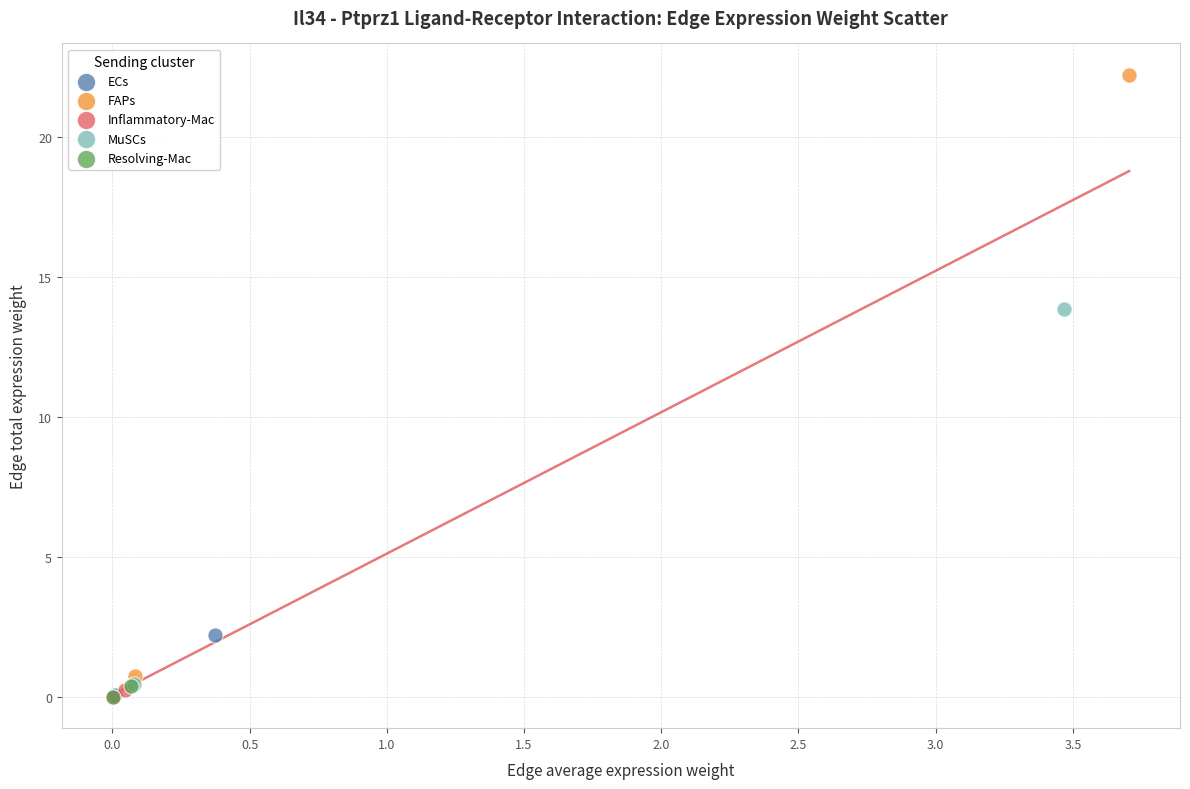

Which series contains the highest Y value?

FAPs